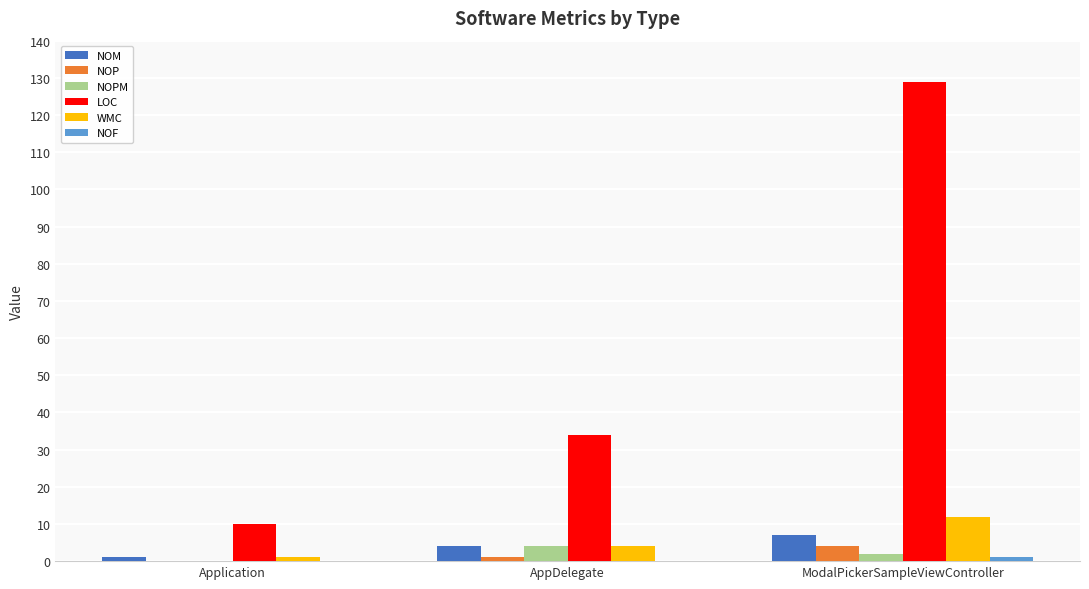

What is the sum of all LOC values?

173